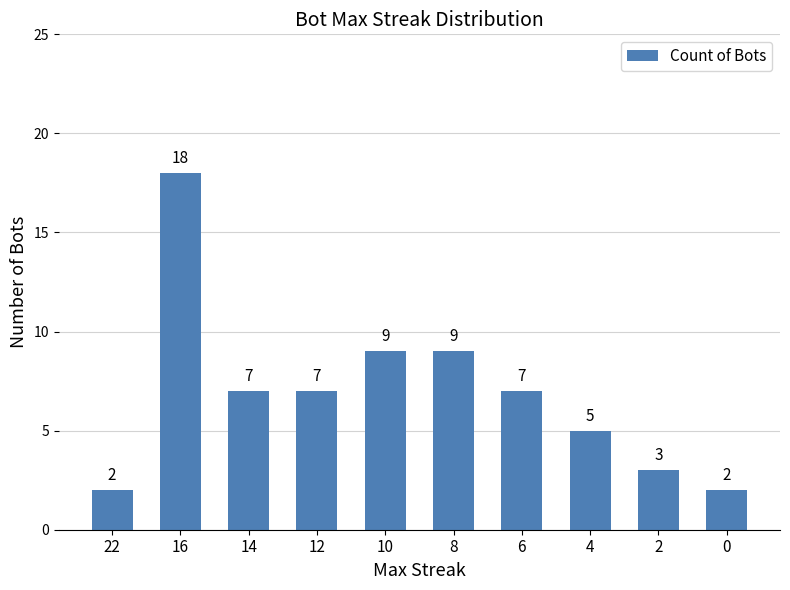

What is the difference between the second highest and minimum values?

7